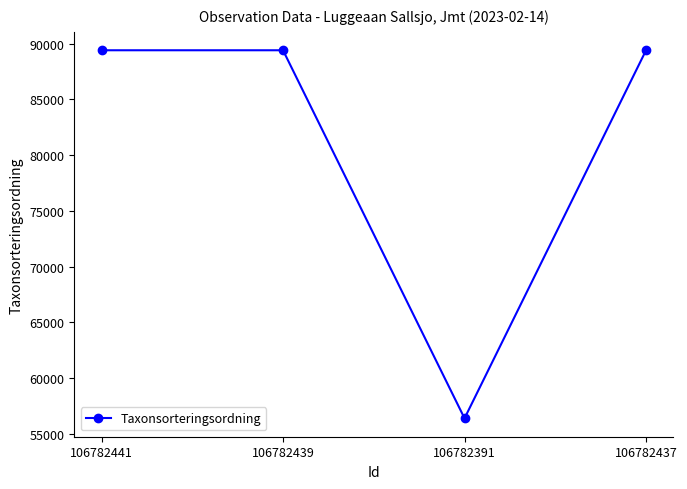

Count the number of categories in the chart.

4